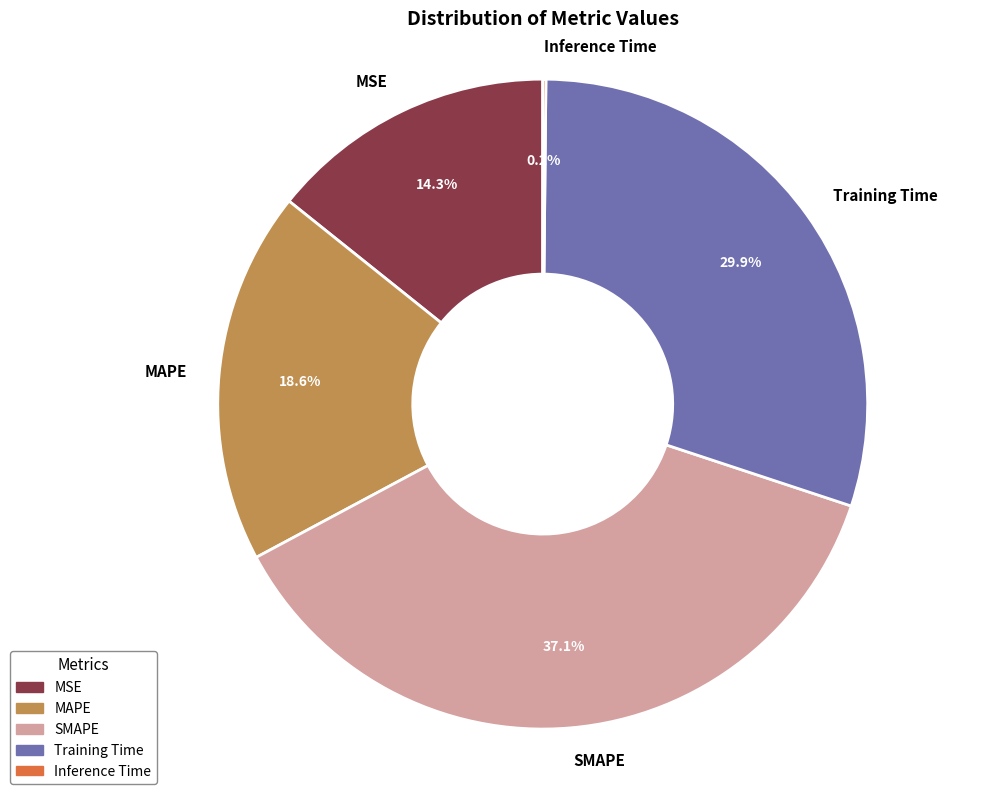

Does MAPE represent more than half of the total?

No